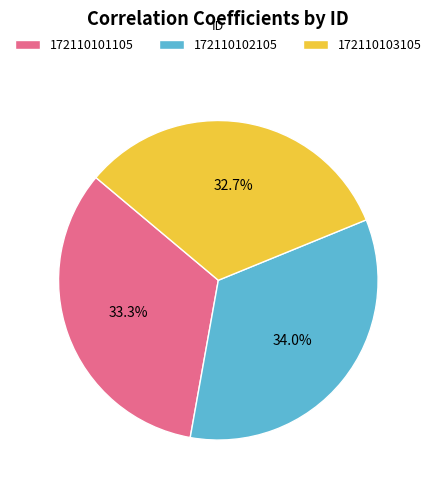

The 172110102105 slice represents 48% of the pie. True or false?

False